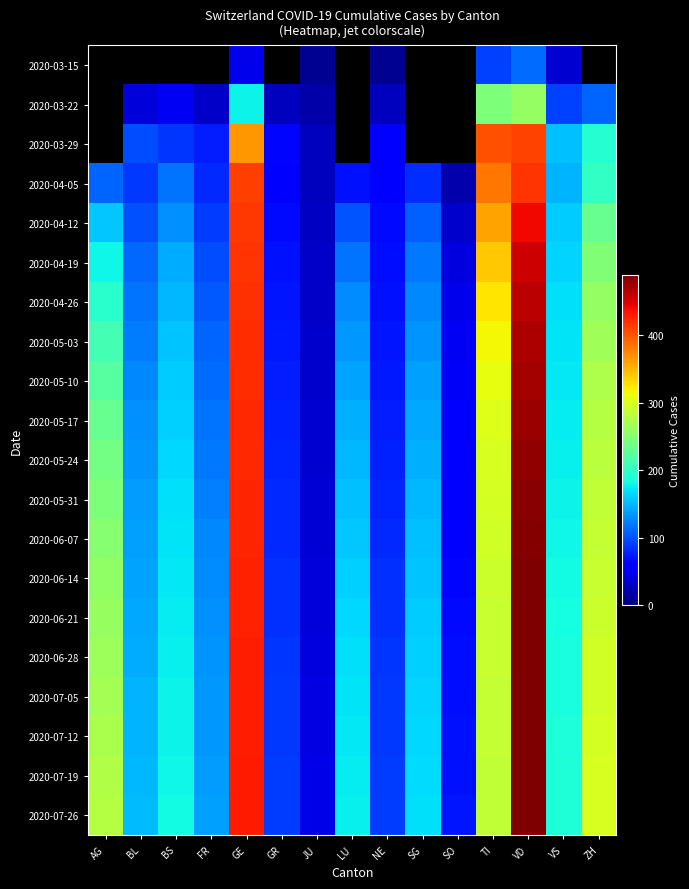

Rank the series by their average value, from lowest to highest.

2020-03-15, 2020-03-22, 2020-03-29, 2020-04-05, 2020-04-12, 2020-04-19, 2020-04-26, 2020-05-03, 2020-05-10, 2020-05-17, 2020-05-24, 2020-05-31, 2020-06-07, 2020-06-14, 2020-06-21, 2020-06-28, 2020-07-05, 2020-07-12, 2020-07-19, 2020-07-26